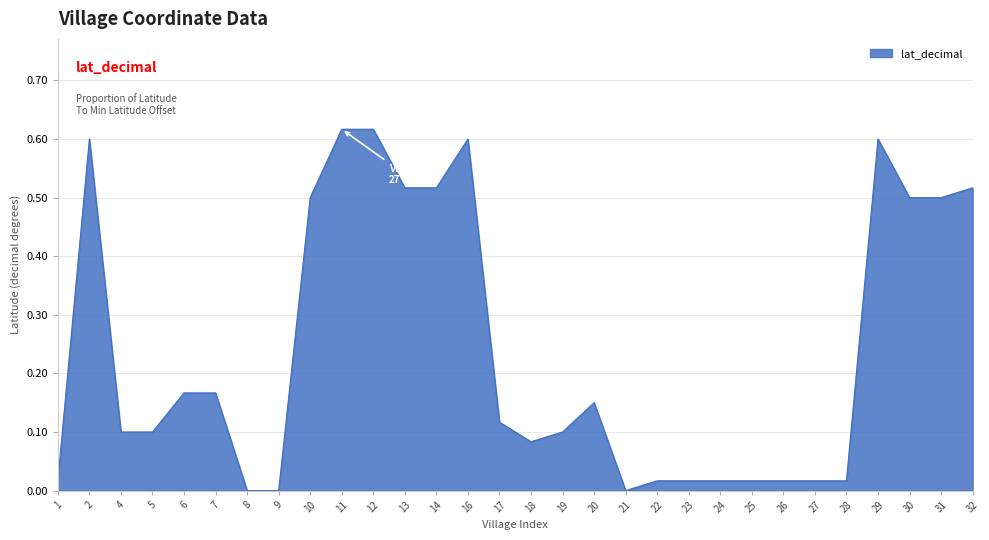

What is the change in value from 5 to 13?

+0.4